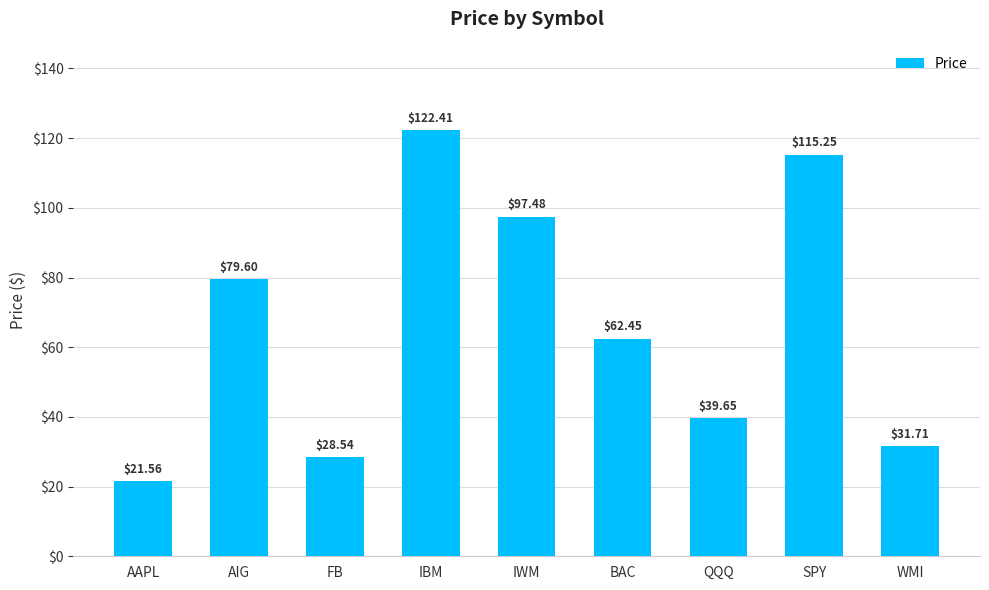

What is the sum of the values at QQQ and IWM?

137.1